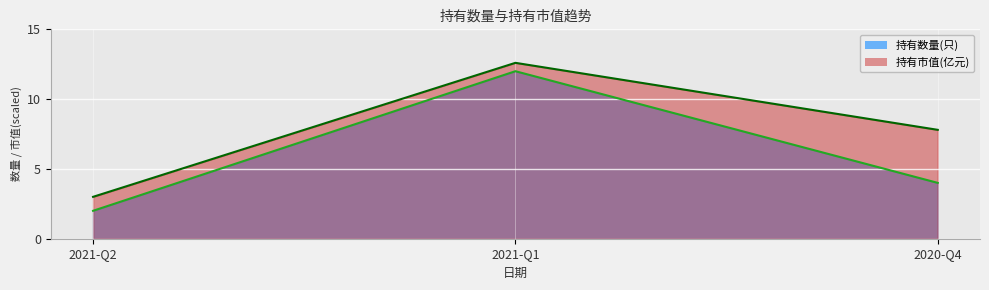

How many lines are shown in the chart?

2